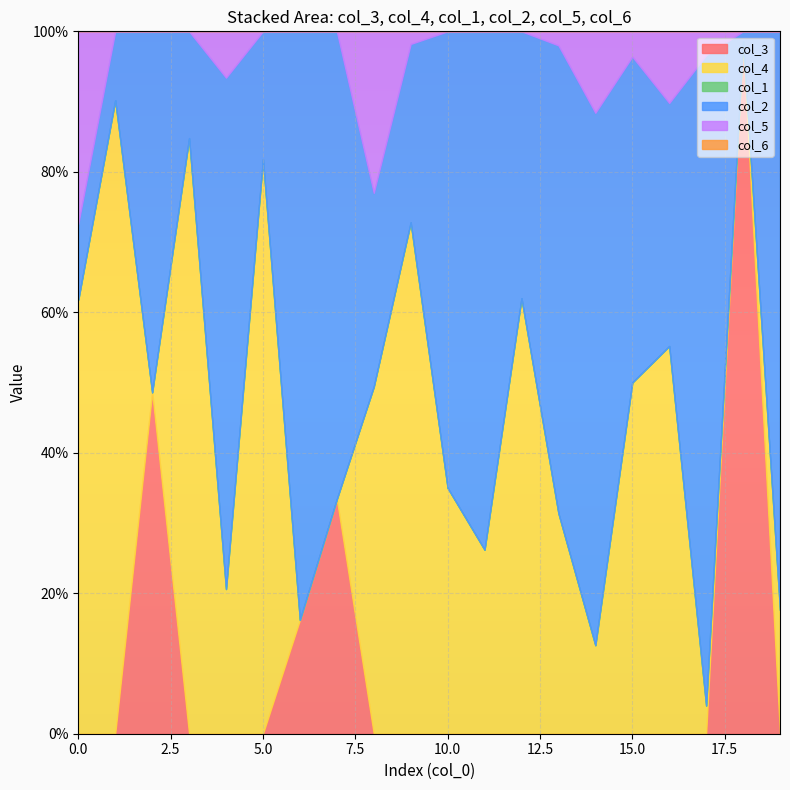

True or false: col_5 has a value of 0.1 at 4.

True